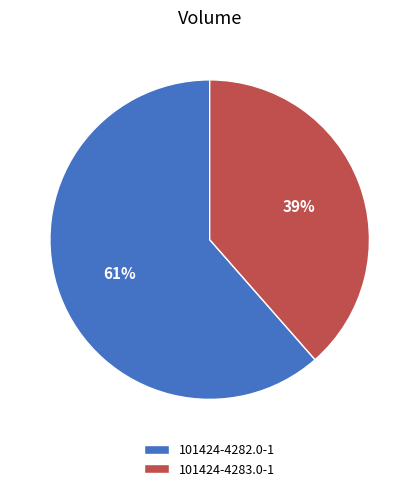

What is the majority slice?

101424-4282.0-1